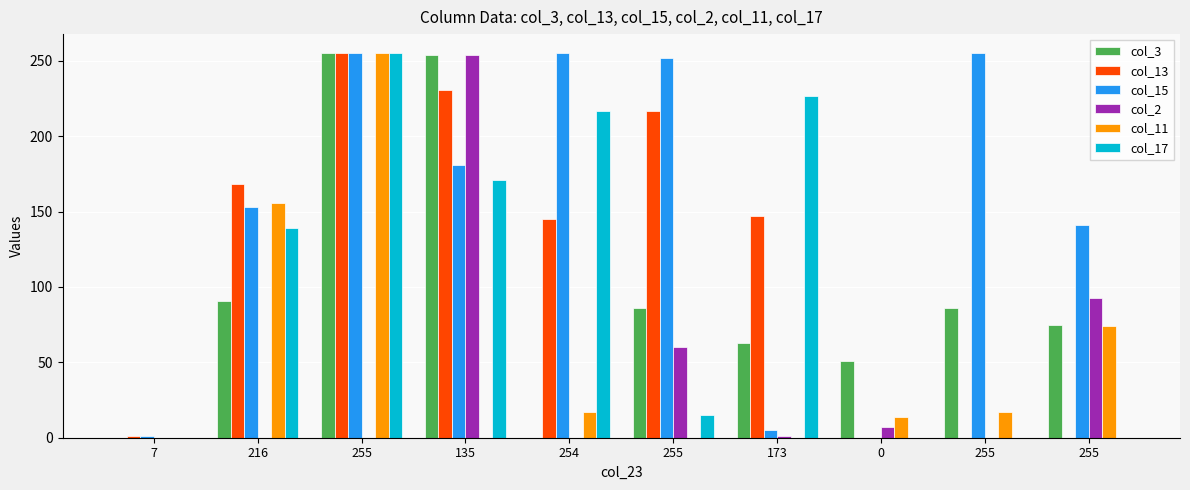

How many groups of bars are there?

10